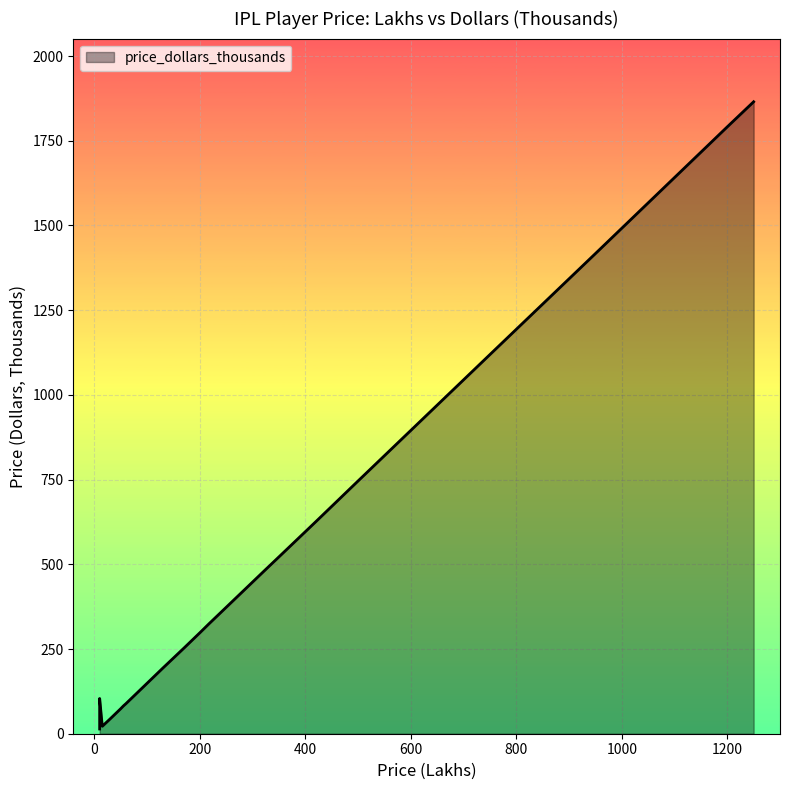

List the labels in order of value, largest first.

5, 36, 0, 16, 23, 33, 19, 28, 25, 26, 38, 9, 1, 6, 37, 39, 2, 13, 12, 17, 35, 30, 18, 20, 21, 27, 11, 3, 32, 34, 4, 7, 8, 10, 14, 15, 22, 24, 29, 31